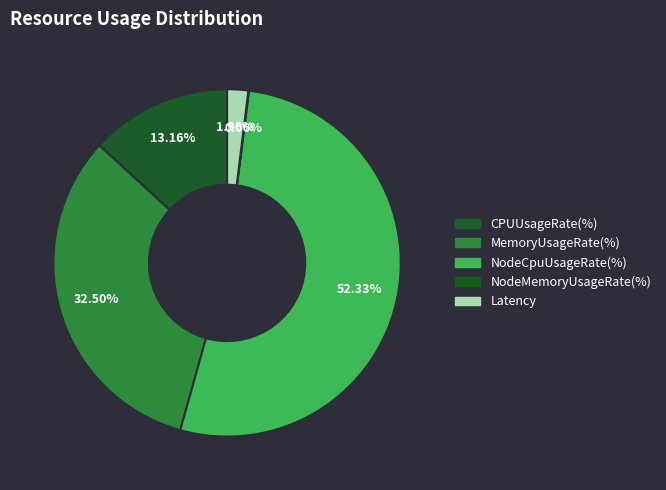

Is there a majority slice in this chart?

Yes